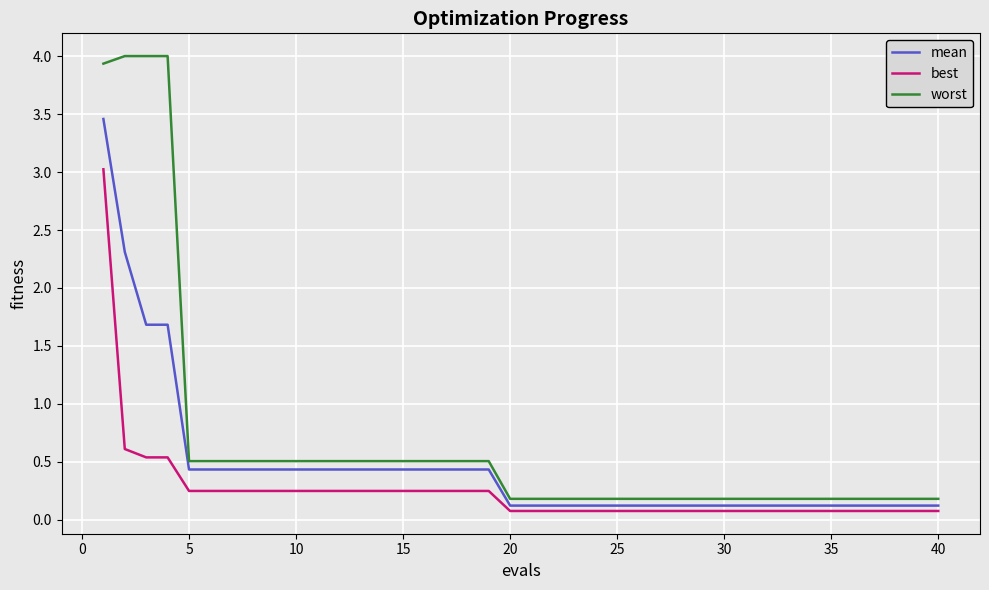

What is the greatest value displayed?

4.0